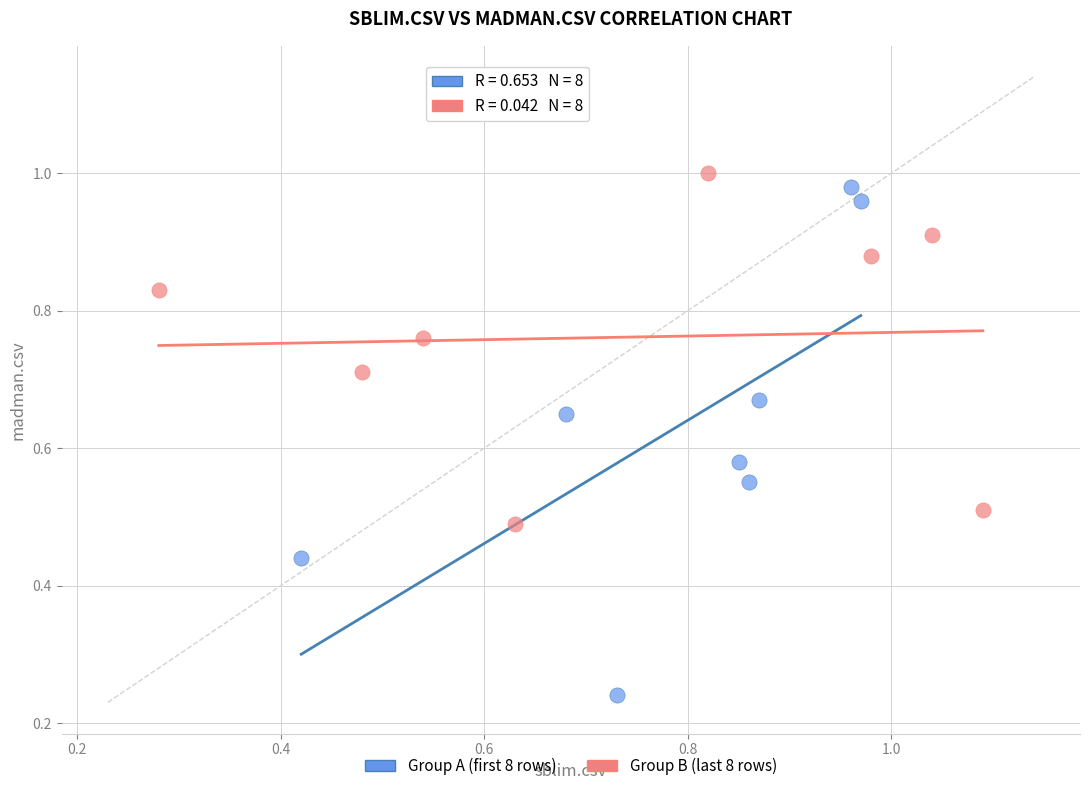

Which series contains the lowest Y value?

Group A (first 8 rows)